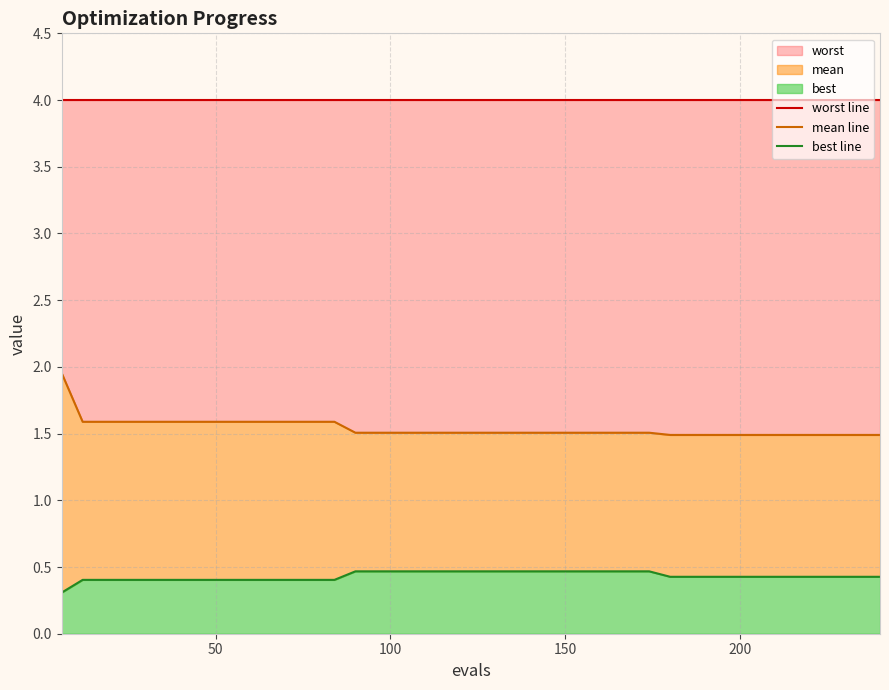

What is the average value of the worst line series?

4.0